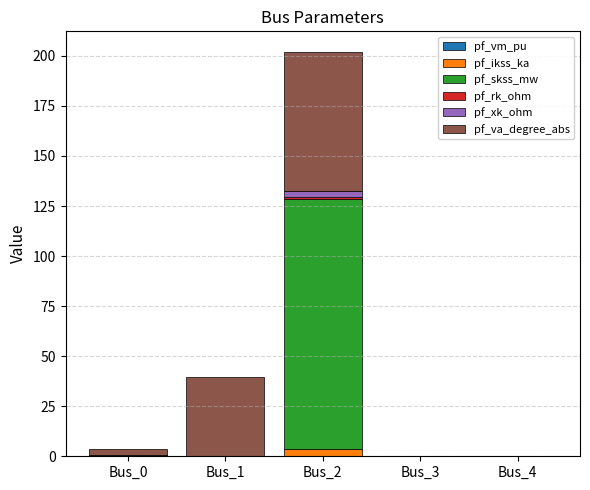

At which category is the sum across all series the highest?

Bus_2